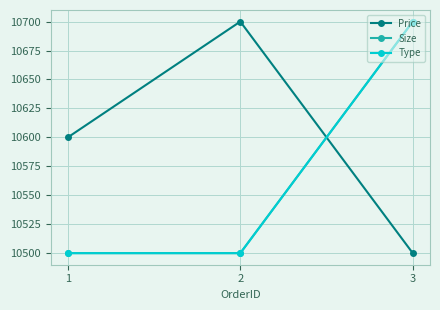

What is the sum of all Size values?

31700